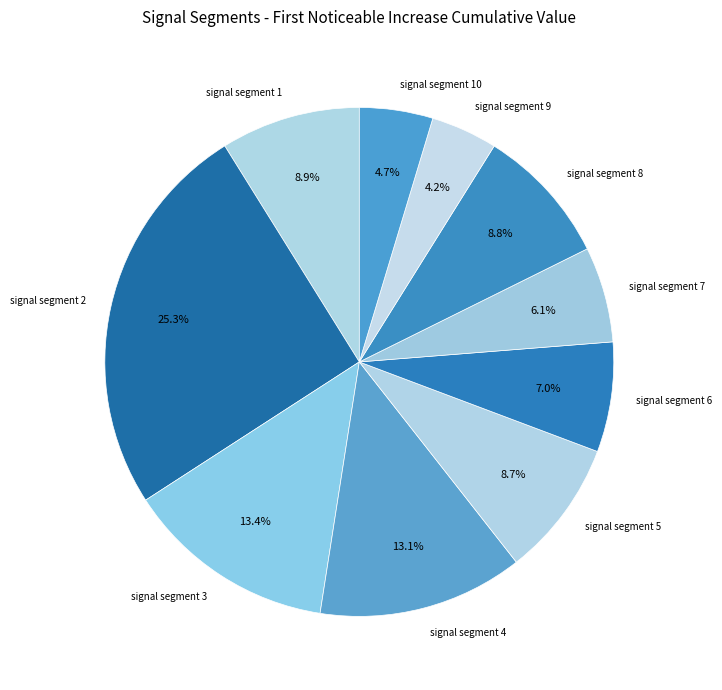

How many slices are in this pie chart?

10